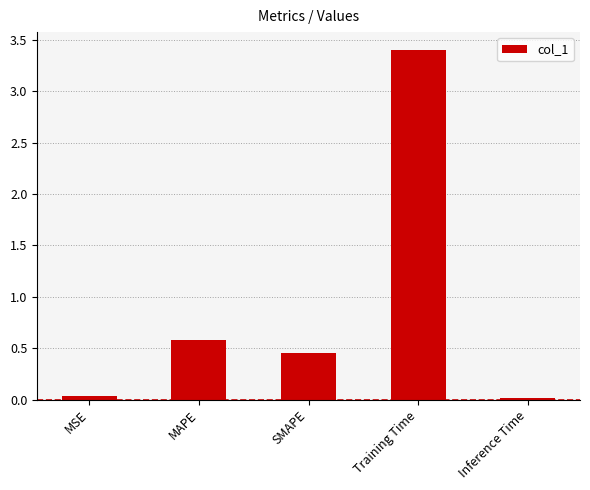

What position from the right is Training Time?

2